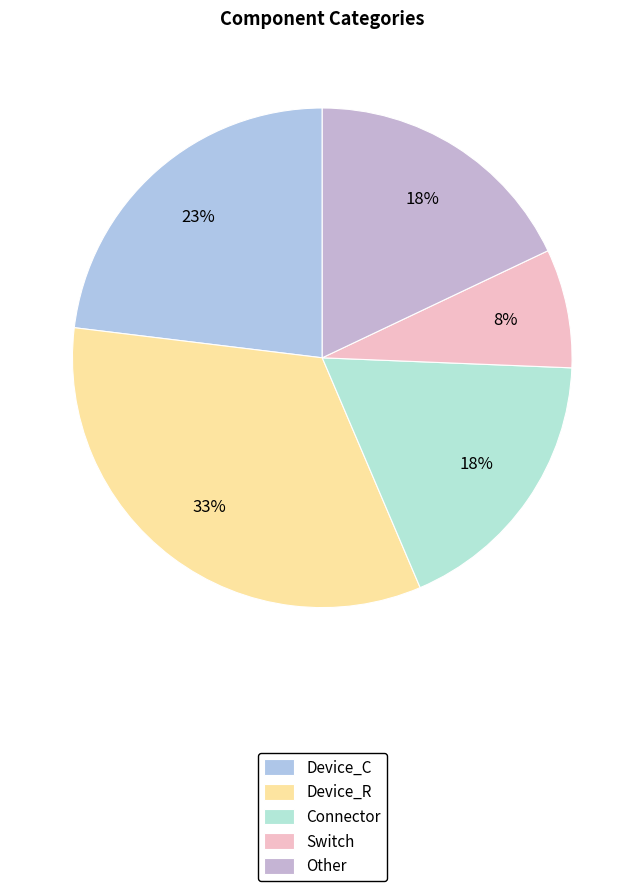

To the nearest percent, what is the difference between the largest and smallest slice percentages?

26%